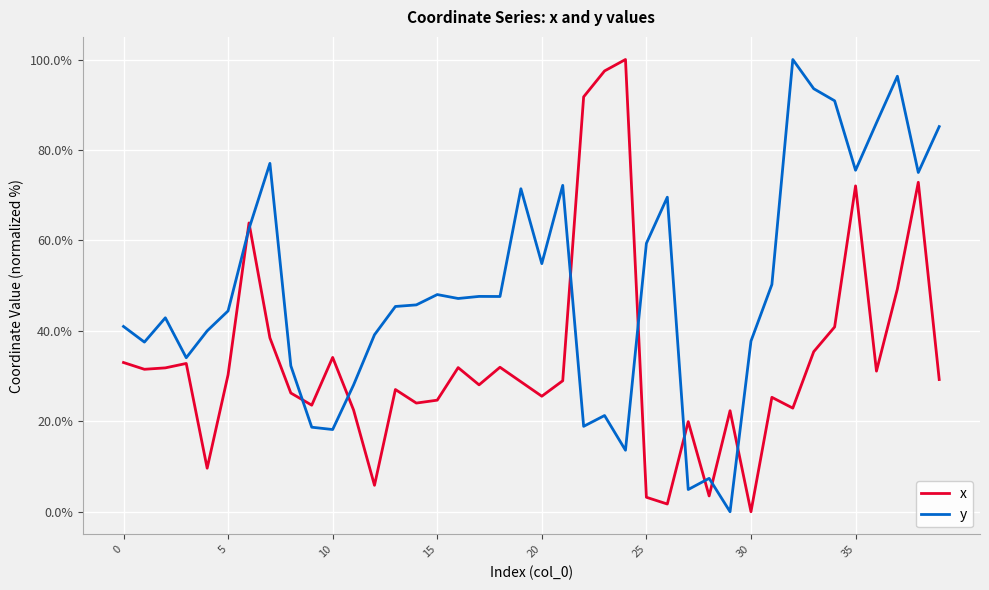

How many series are shown in this chart?

2